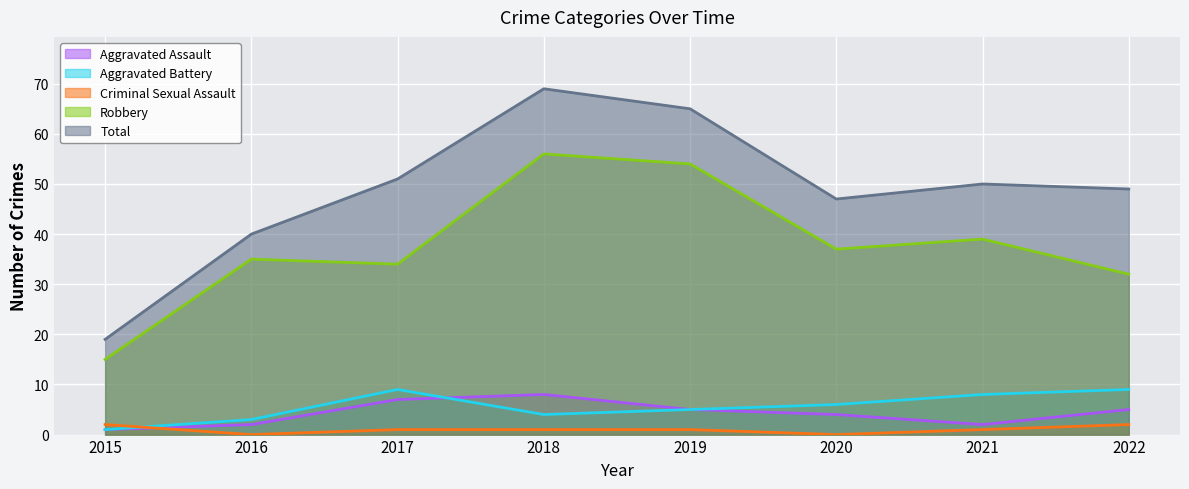

What is the spread (max minus min) of values at 2018?

68